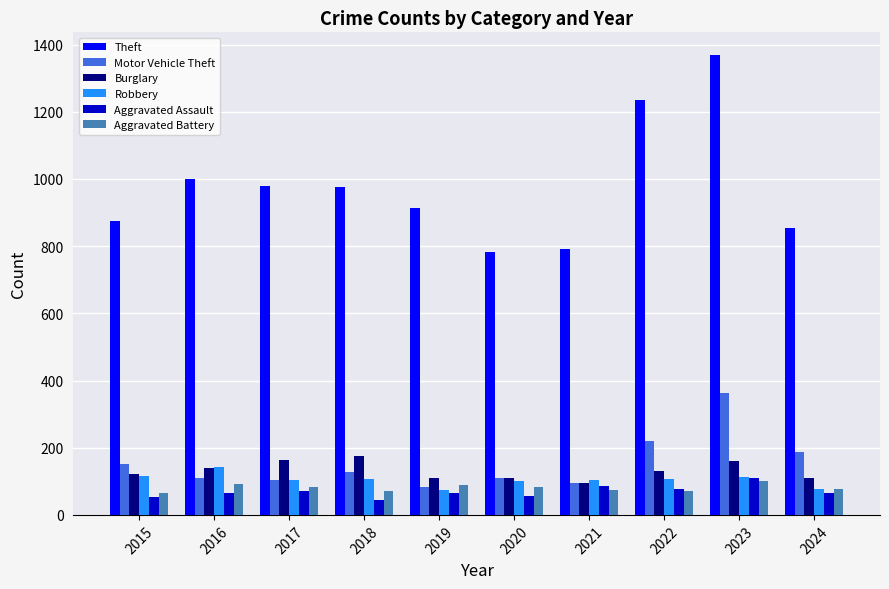

Is it true that Robbery equals 102 at 2020?

True